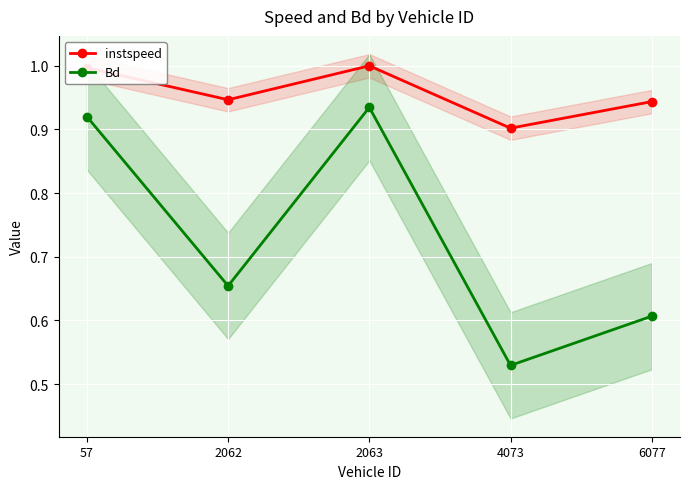

What is the value of the instspeed point at the 5th from the left?

0.9